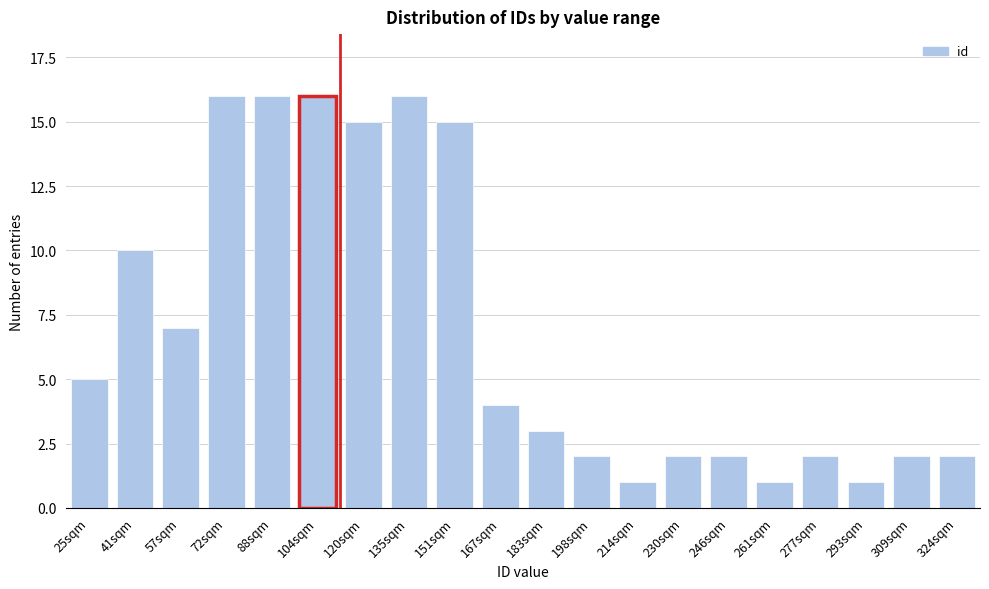

Reading left to right, what are all the values shown in this chart?

5	10	7	16	16	16	15	16	15	4	3	2	1	2	2	1	2	1	2	2